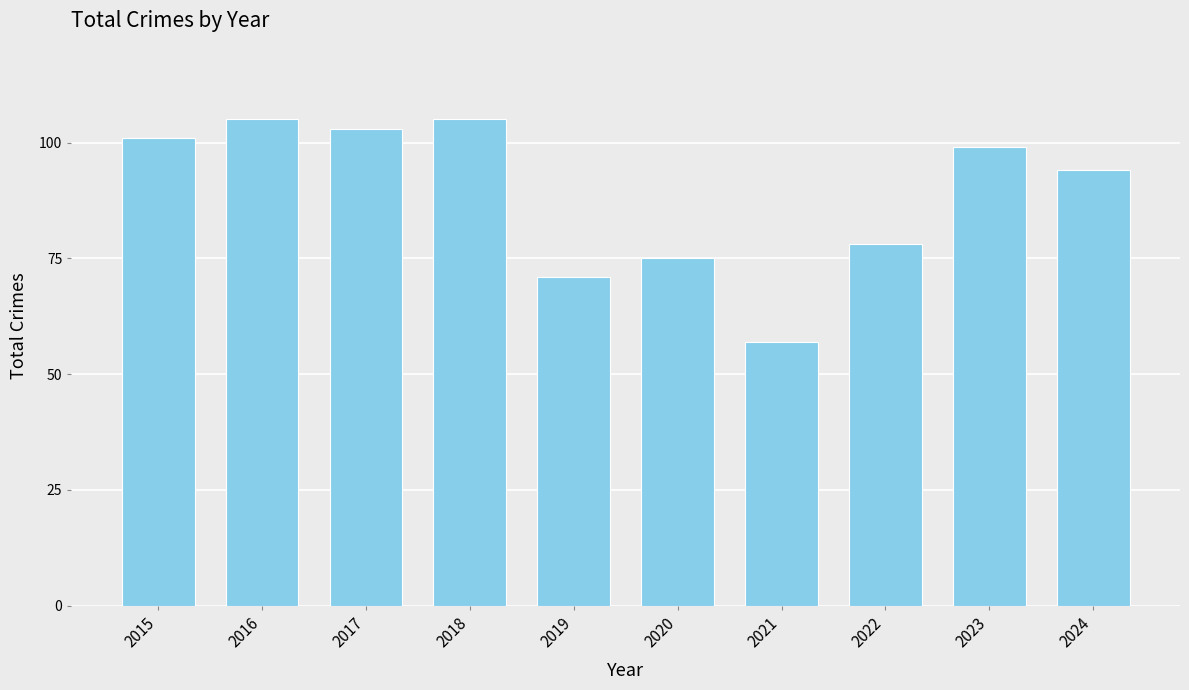

What is the value of the 2nd bar from the left?

105